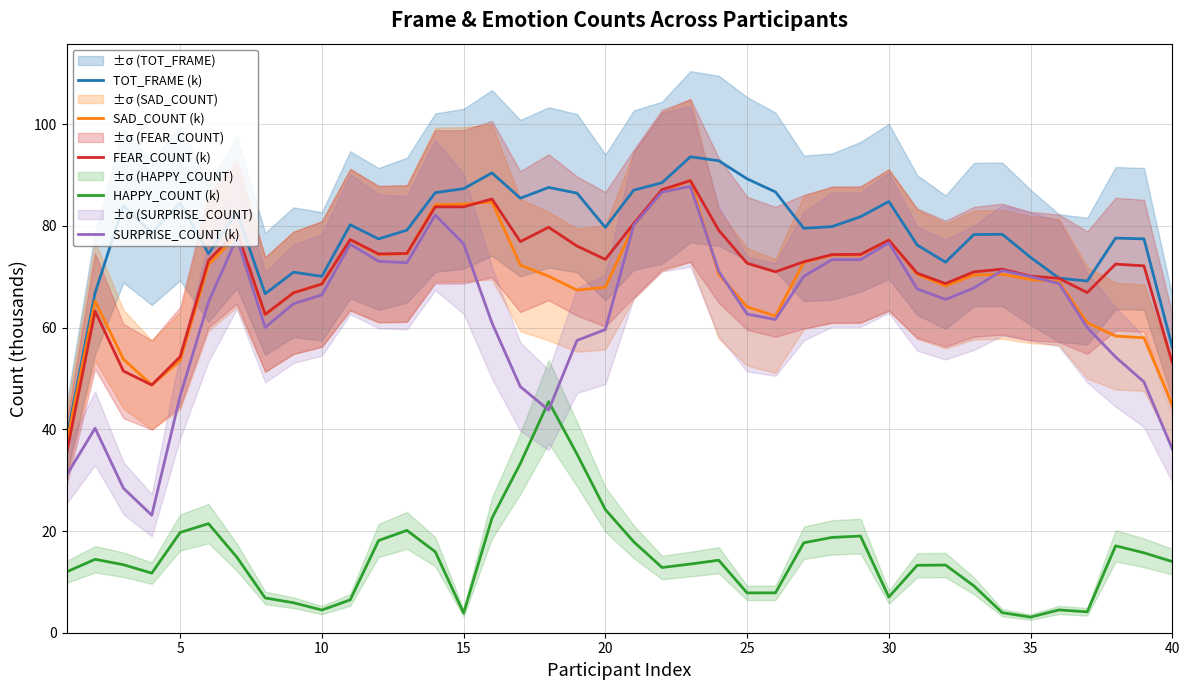

How many categories are shown in the chart?

40